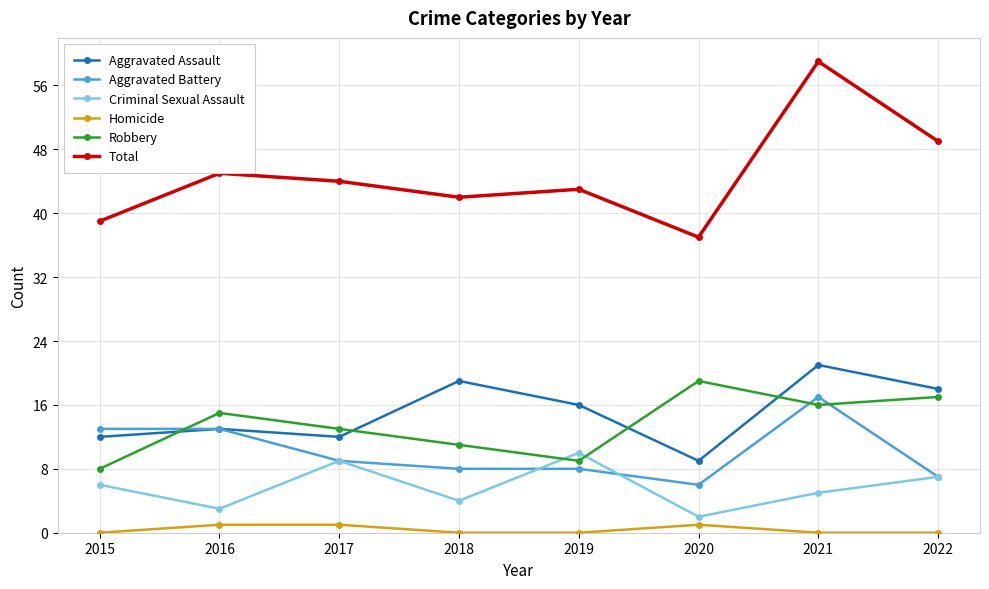

Read the Robbery value at 2016, to the nearest 5.

15